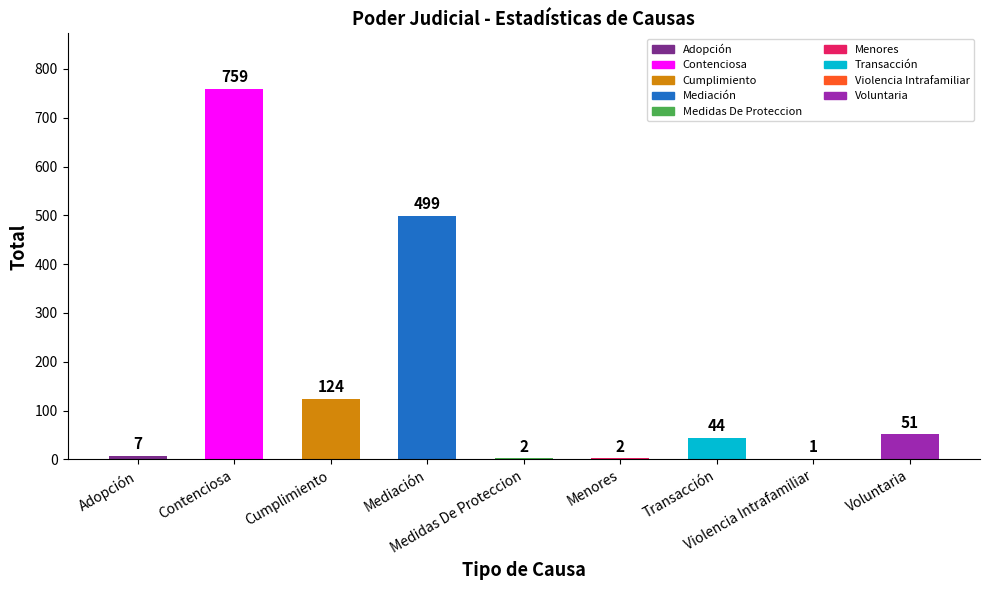

The chart shows a value of 44 at Transacción. True or false?

True